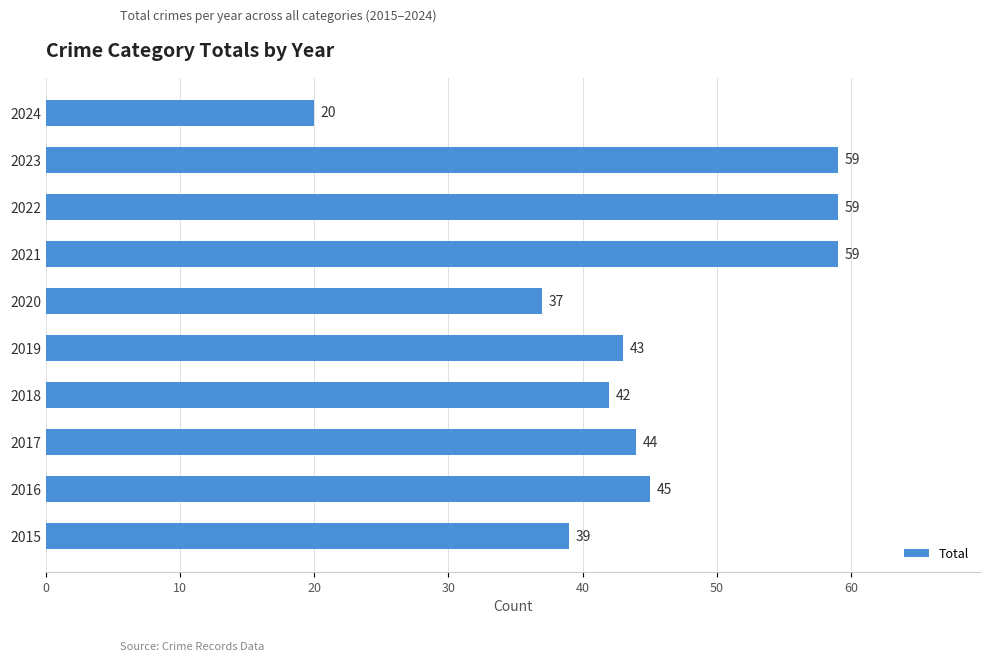

Where is the data nearest to the value 39?

2015